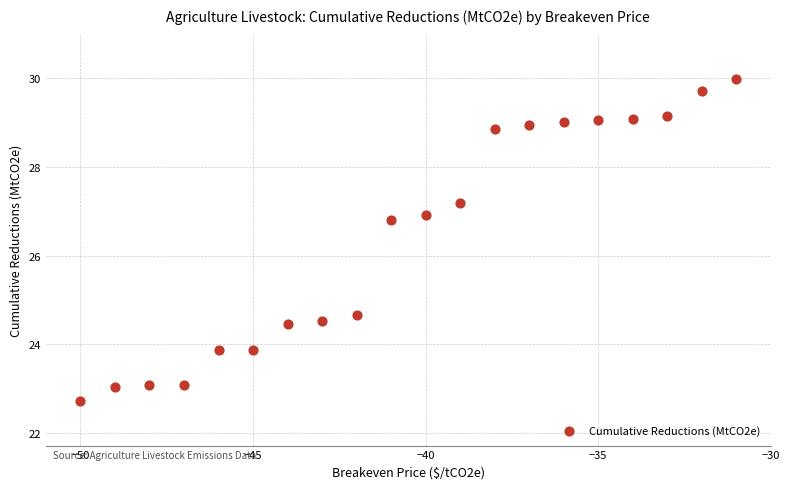

What is the range of X values (max minus min)?

19.0